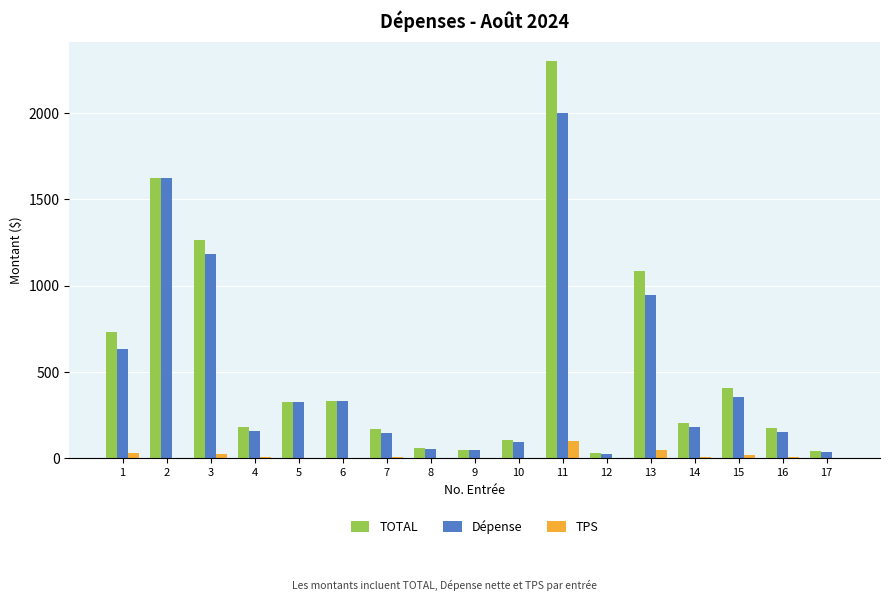

How many data points does each series have?

17